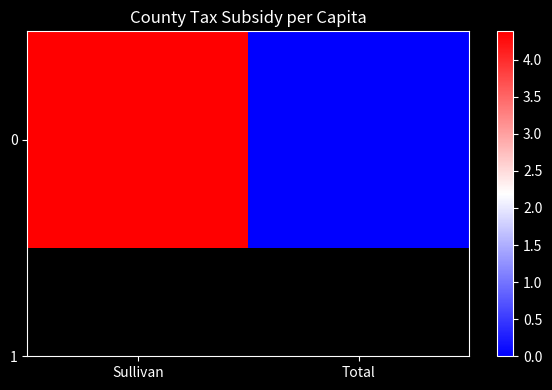

Rank the categories by value from highest to lowest.

Sullivan, Total